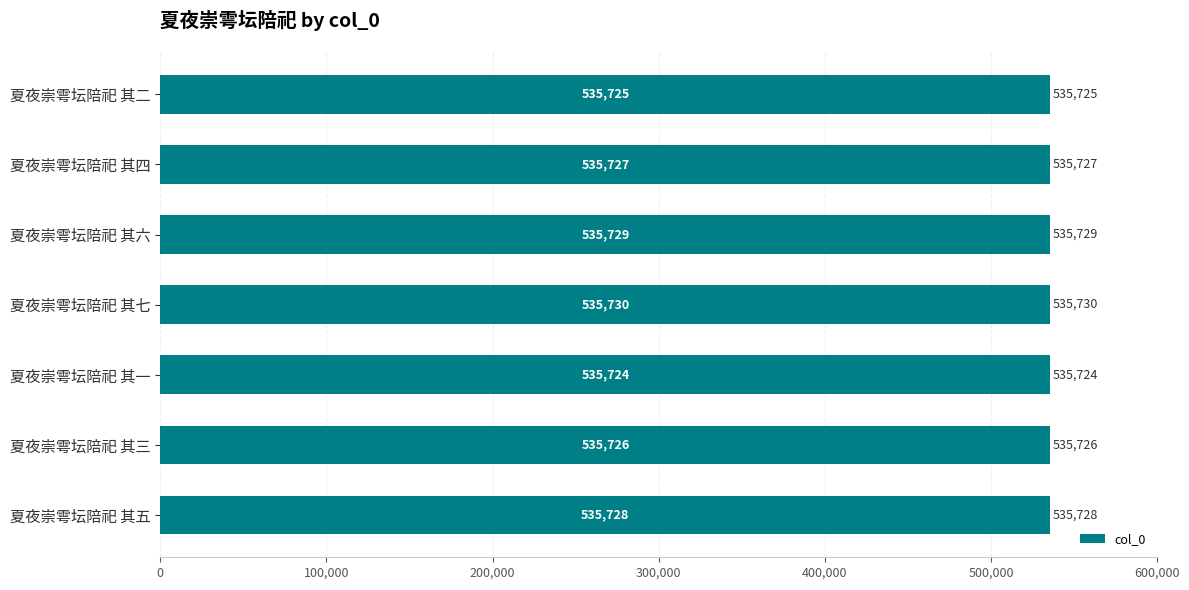

Reading top to bottom, list all the values displayed in this chart.

535725	535727	535729	535730	535724	535726	535728